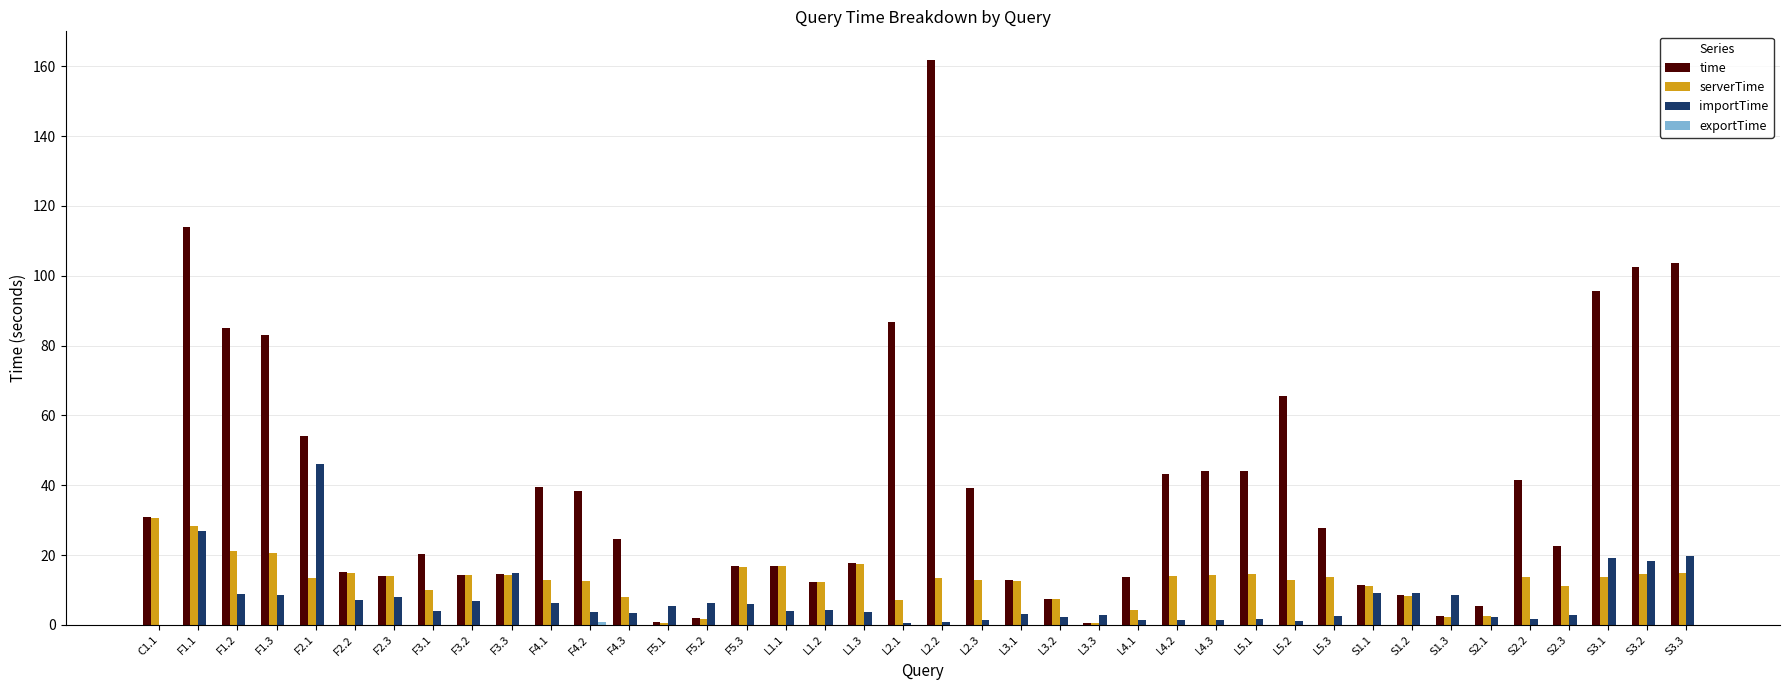

What value does the serverTime series have at L2.2?

13.4